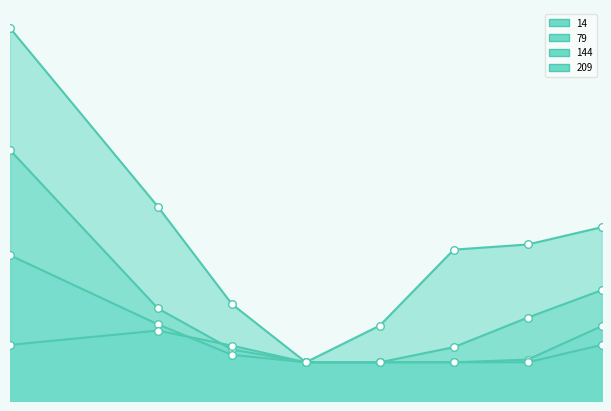

What are all the series names shown in the legend?

14, 79, 144, 209